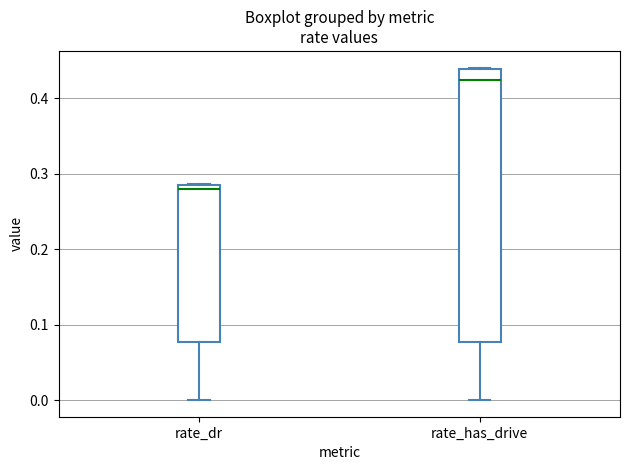

Comparing the boxes themselves (not the whiskers), which one is the tallest?

rate_has_drive